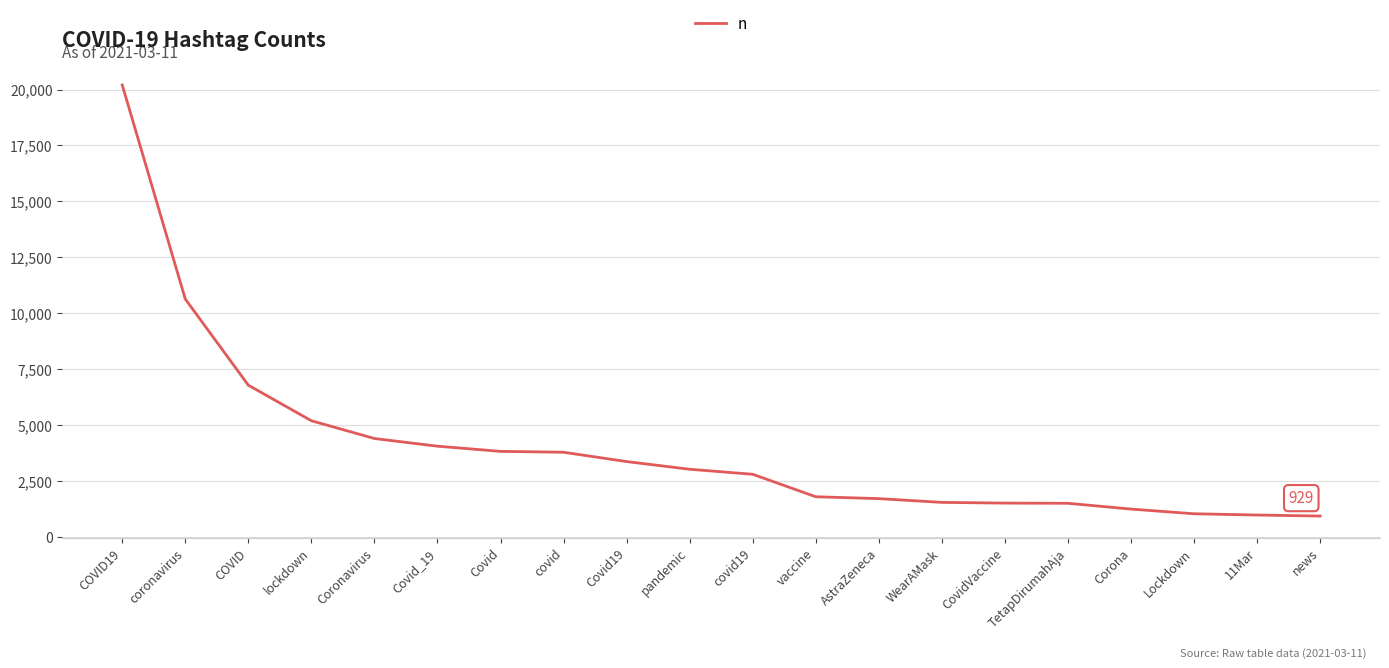

The chart shows a value of 10695 at COVID. True or false?

False